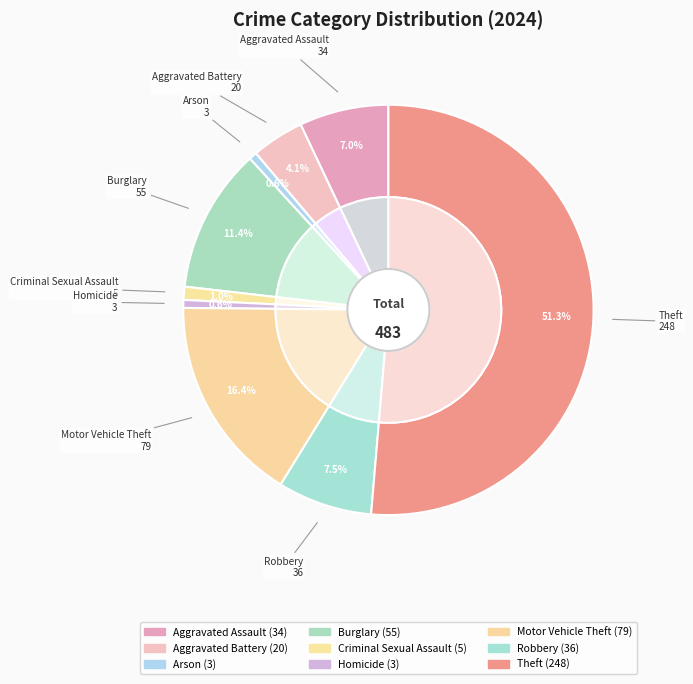

What percentage is the Arson slice, to the nearest percent?

1%